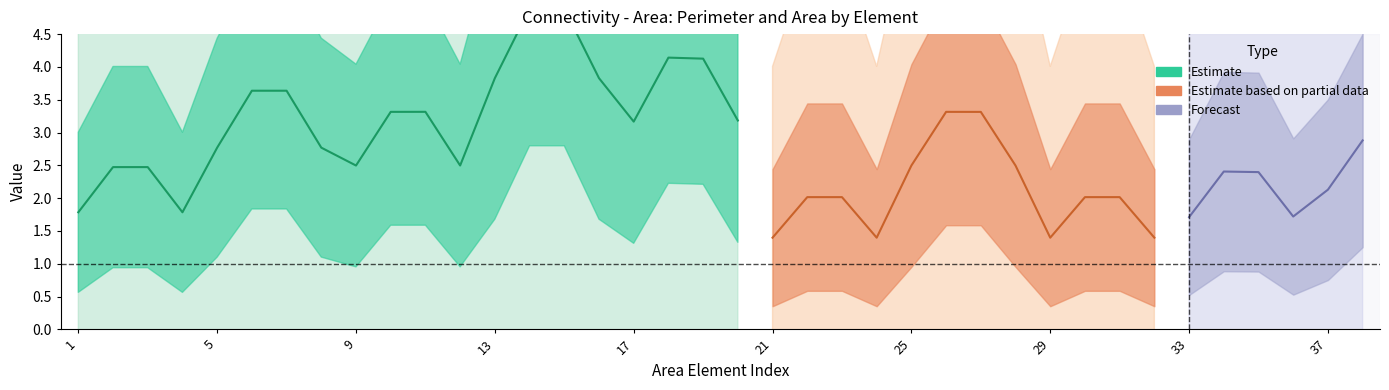

Is this an area chart (filled region under the line)?

No